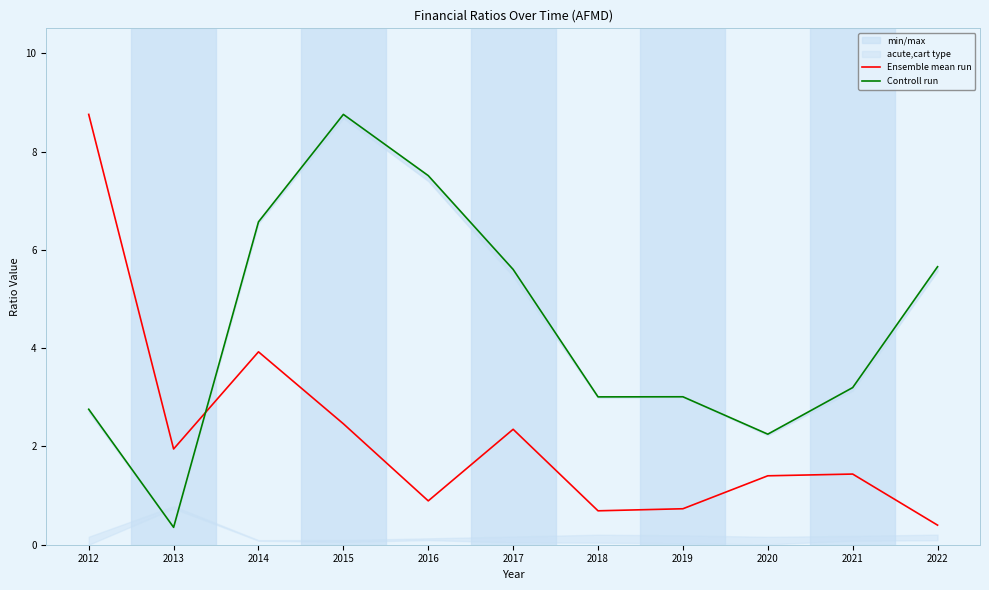

What is the value of the Ensemble mean run point at the 10th from the left?

1.4